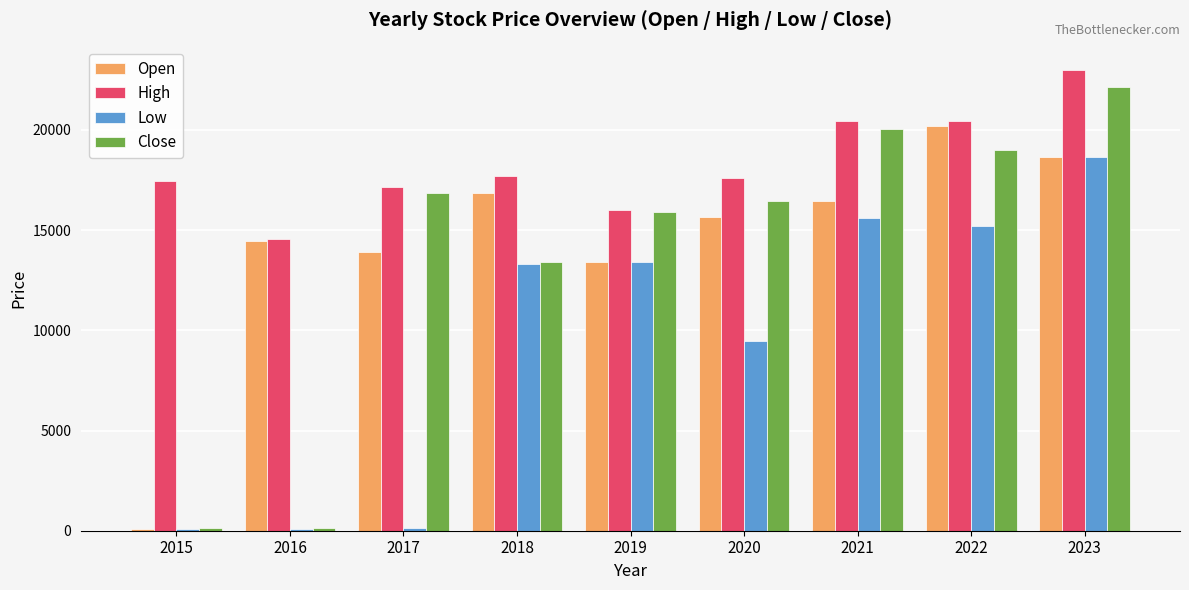

How many groups of bars are there?

9